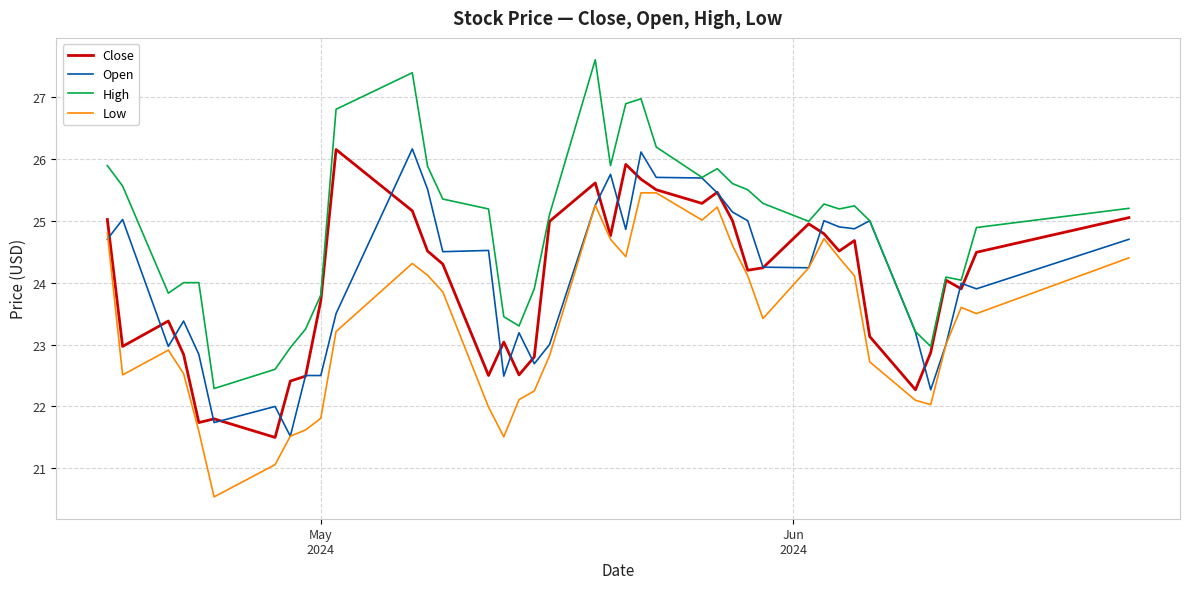

What is the greatest value displayed?

27.6